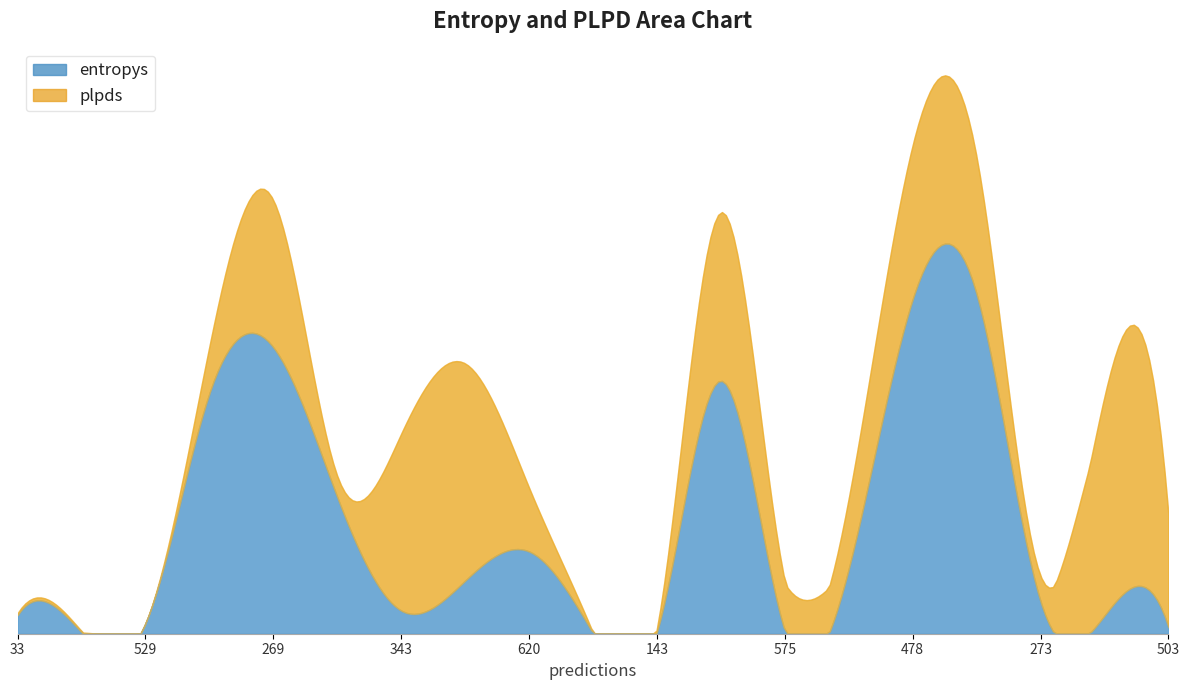

What is the difference between the second highest and minimum values in the entropys series?

1.4